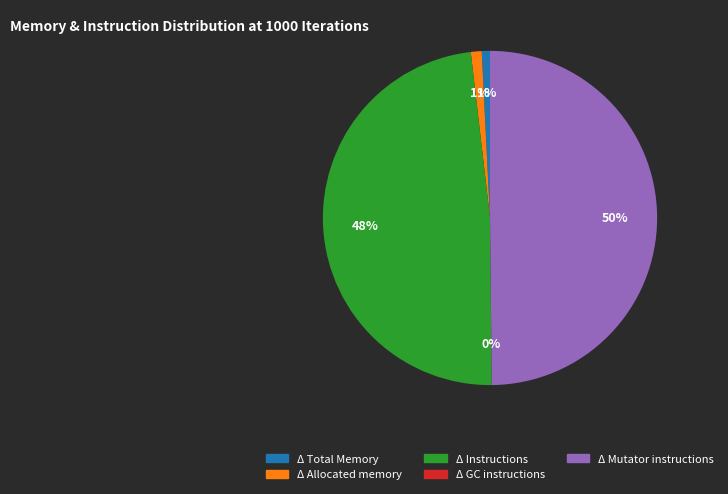

Is it true that Δ Instructions is 48% of the pie?

True